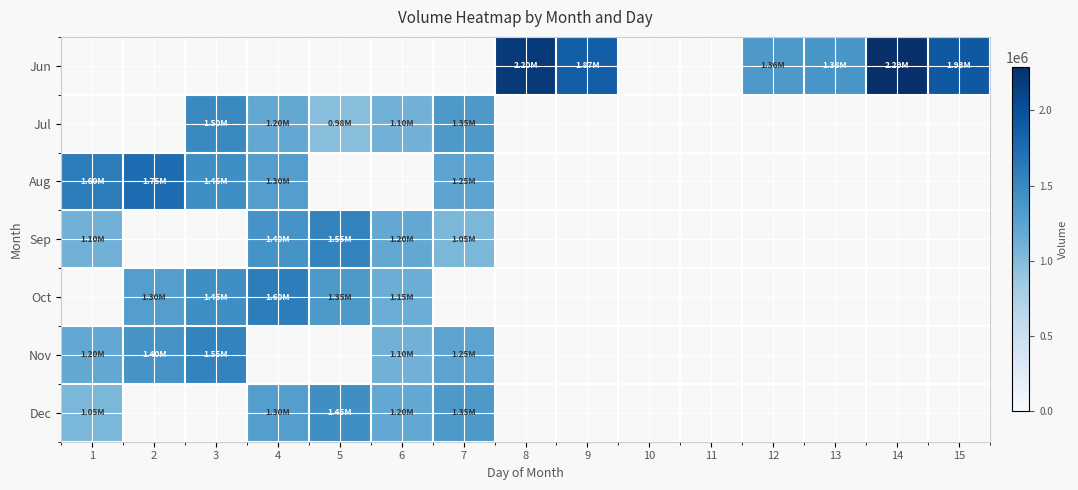

Which series has the largest total across all categories?

Jun